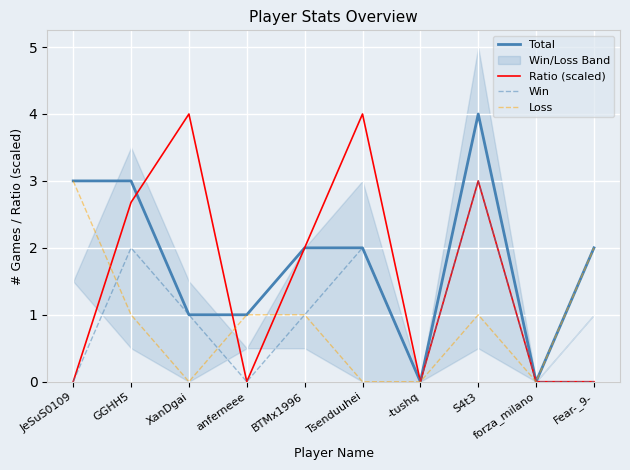

True or false: Total and Ratio (scaled) cross at least once.

True